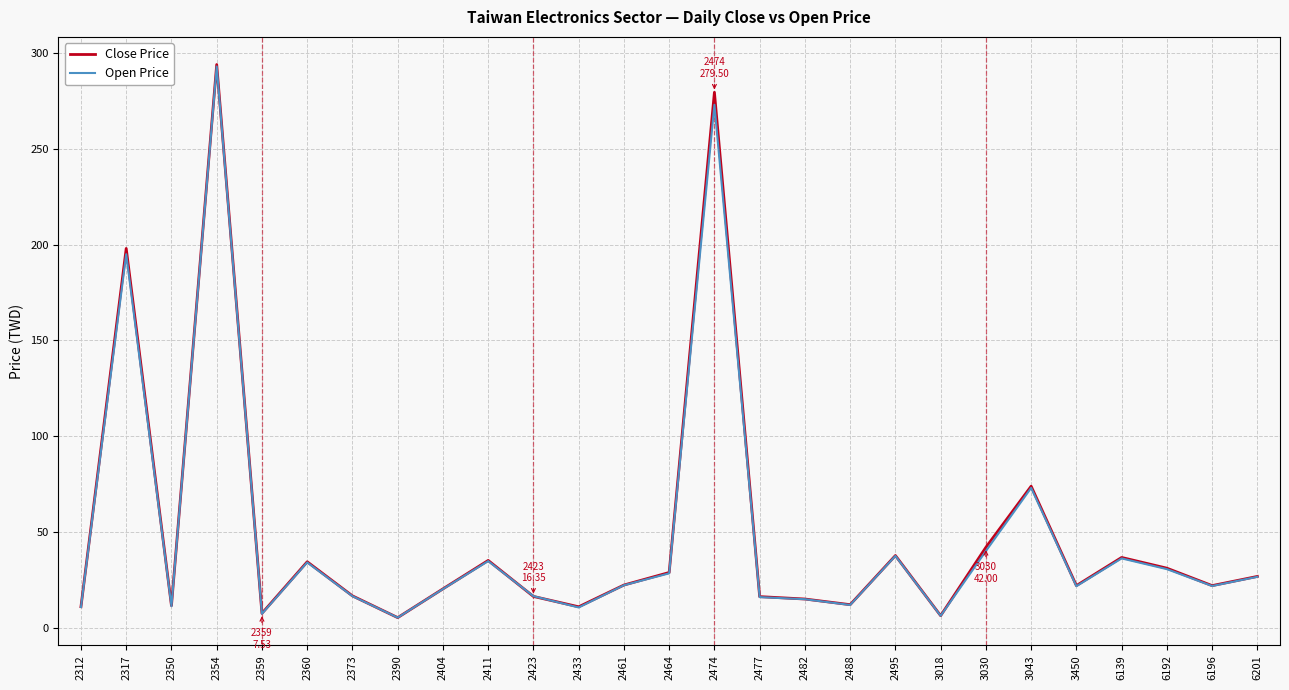

Which label corresponds to the largest value in the chart?

2354